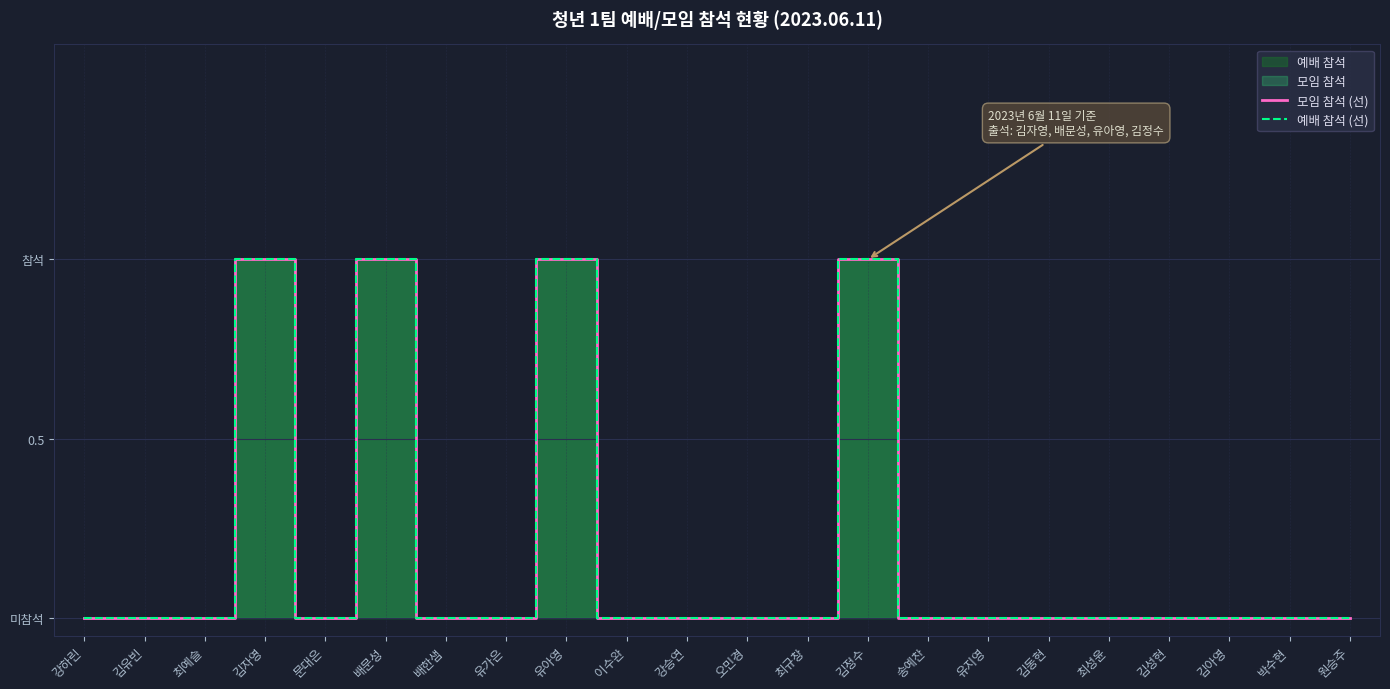

Reading left to right, list all the values displayed in this chart.

모임 참석 (선): 강하린=0	김유빈=0	최예슬=0	김자영=1	문대은=0	배문성=1	배한샘=0	유가은=0	유아영=1	이수완=0	강승연=0	오민경=0	최규창=0	김정수=1	송예찬=0	유지영=0	김동현=0	최성윤=0	김성현=0	김아영=0	박수현=0	원승주=0
예배 참석 (선): 강하린=0	김유빈=0	최예슬=0	김자영=1	문대은=0	배문성=1	배한샘=0	유가은=0	유아영=1	이수완=0	강승연=0	오민경=0	최규창=0	김정수=1	송예찬=0	유지영=0	김동현=0	최성윤=0	김성현=0	김아영=0	박수현=0	원승주=0